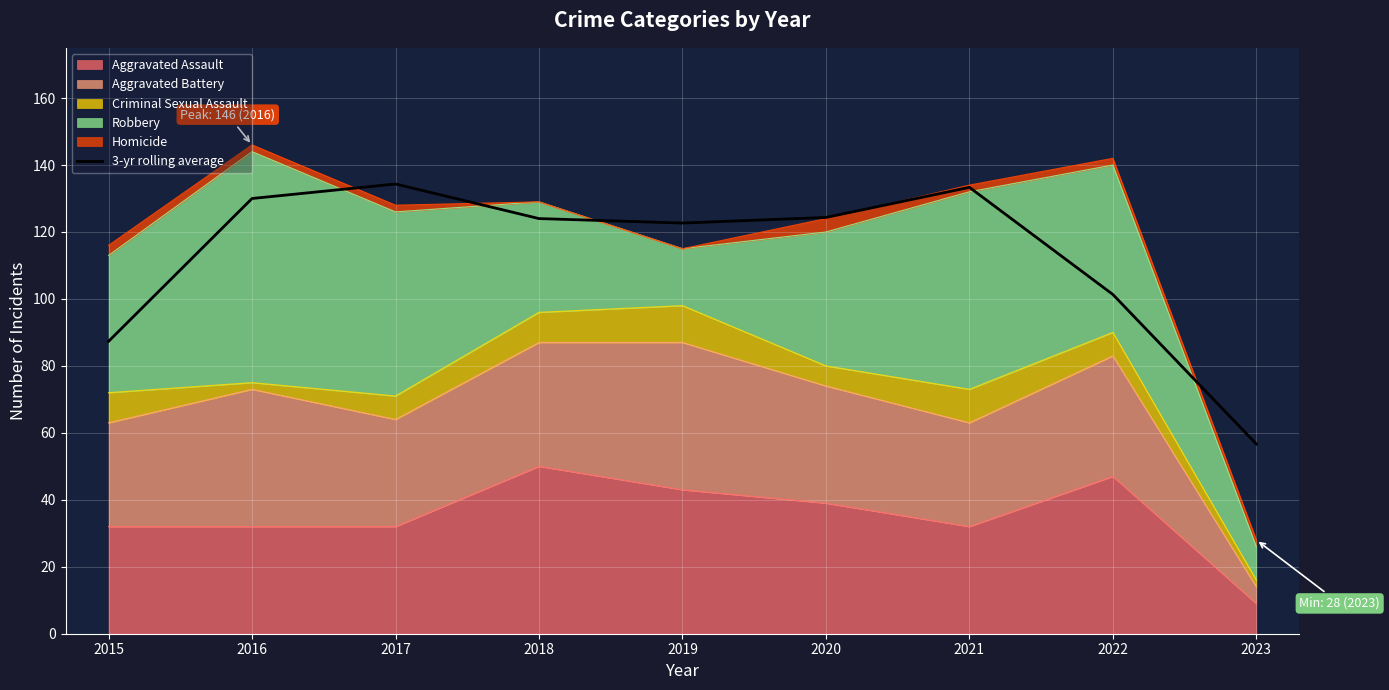

Reading left to right, what are all the values shown in this chart?

87.3	130.0	134.3	124.0	122.7	124.3	133.3	101.3	56.7